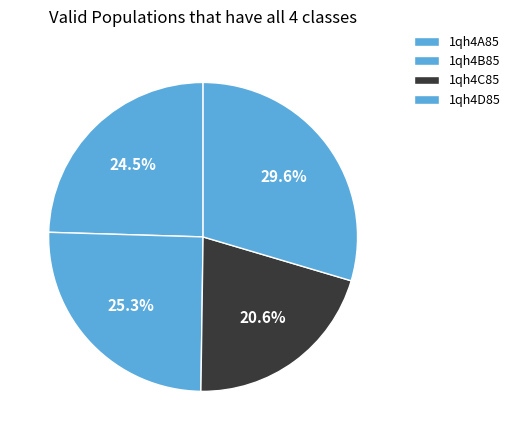

Rank the categories by value from lowest to highest.

1qh4C85, 1qh4A85, 1qh4B85, 1qh4D85